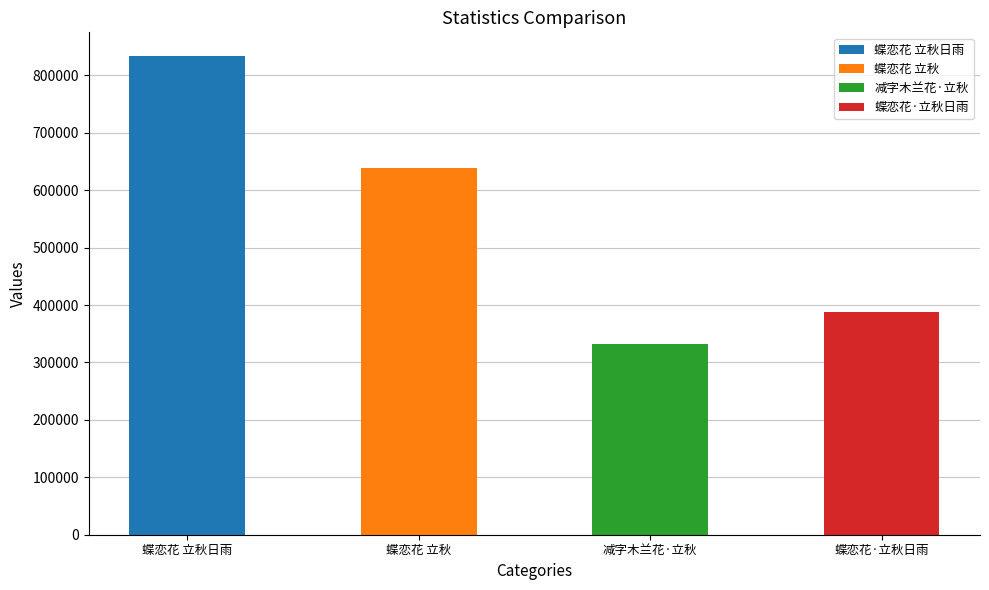

The chart shows a value of 638803 at 蝶恋花·立秋日雨. True or false?

False